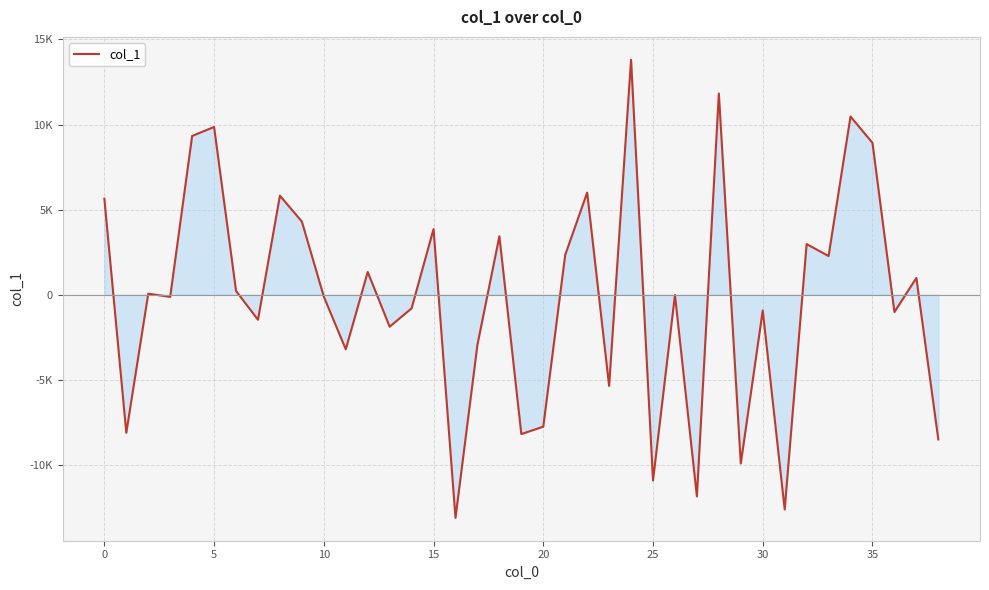

Does the chart display data point markers on the line(s)?

No